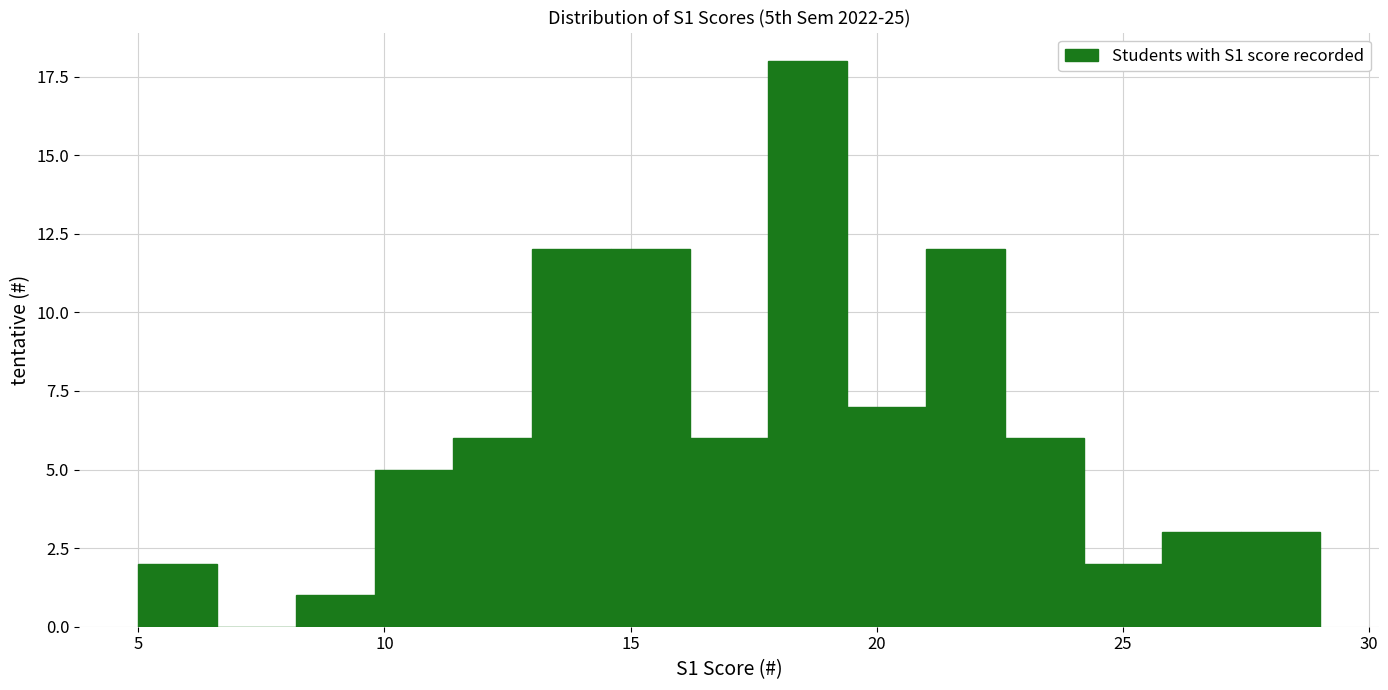

Around what value on the x-axis is the tallest bar? Give the approximate position of its centre, as read against the axis.

18.5